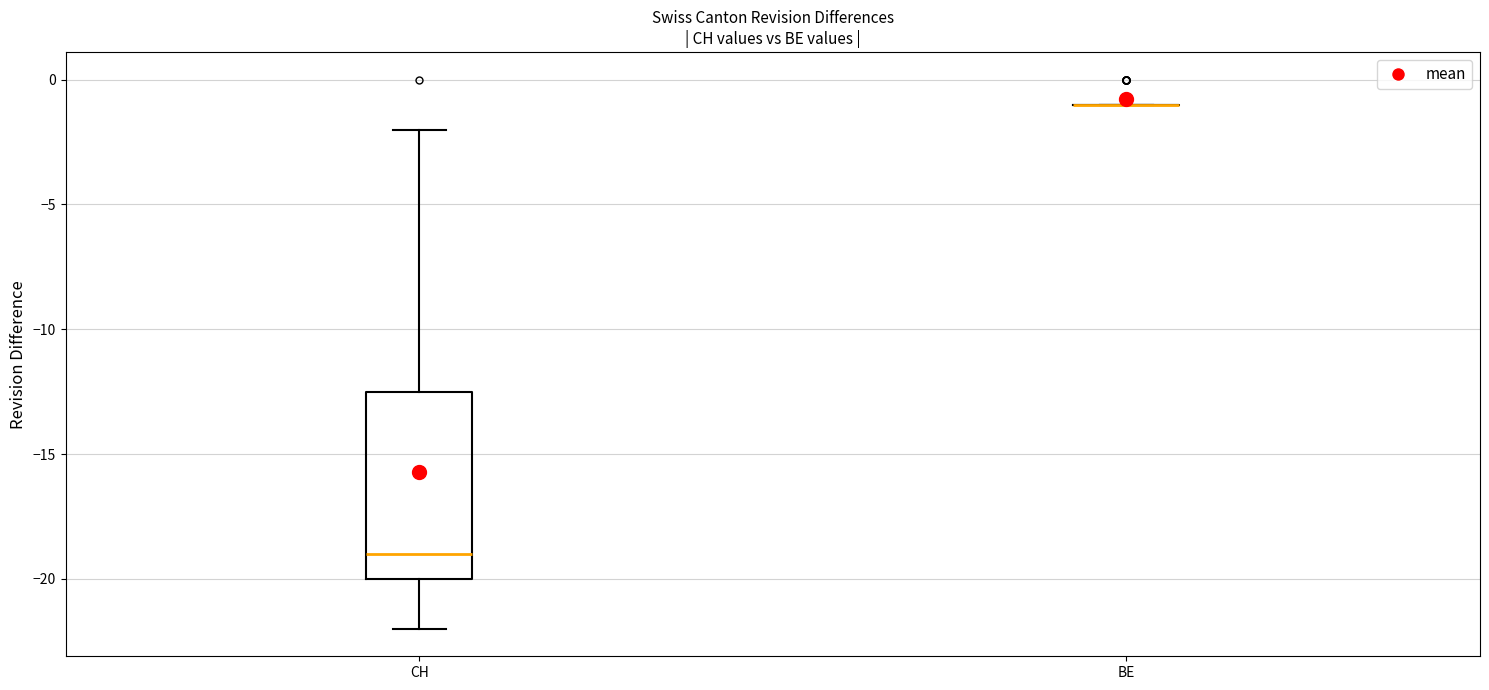

Which box is the tallest, from its lower edge to its upper edge?

CH